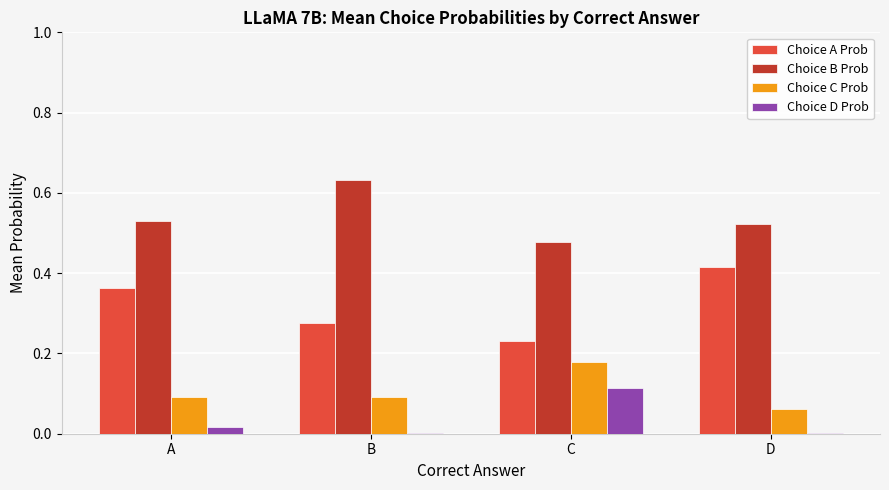

At which label does Choice B Prob reach its peak?

B